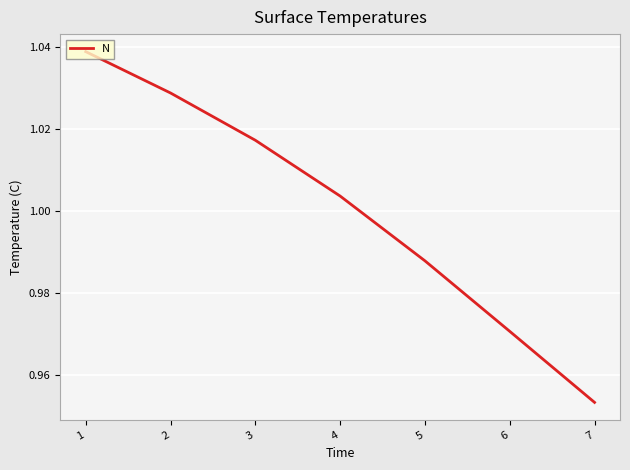

Is it true that the value at 3 is 0.7?

False